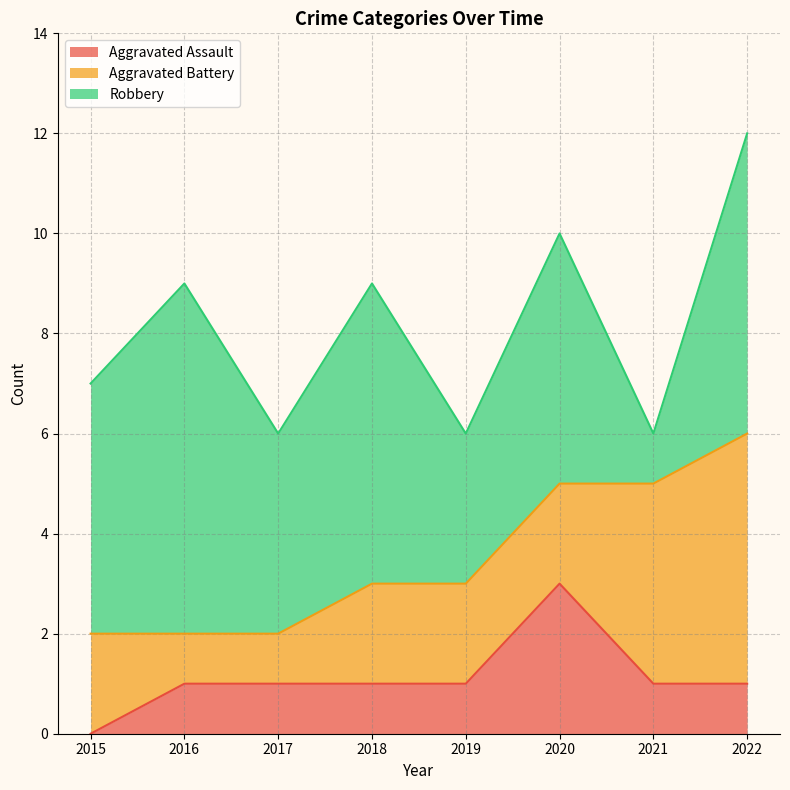

At 2015, list the series in order from largest to smallest.

Robbery, Aggravated Battery, Aggravated Assault